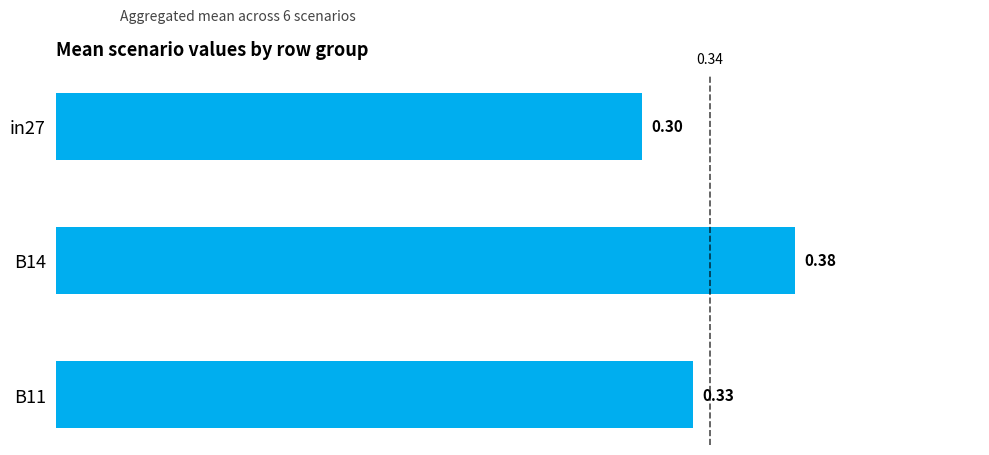

Count the values in the range 0 to 1.

3